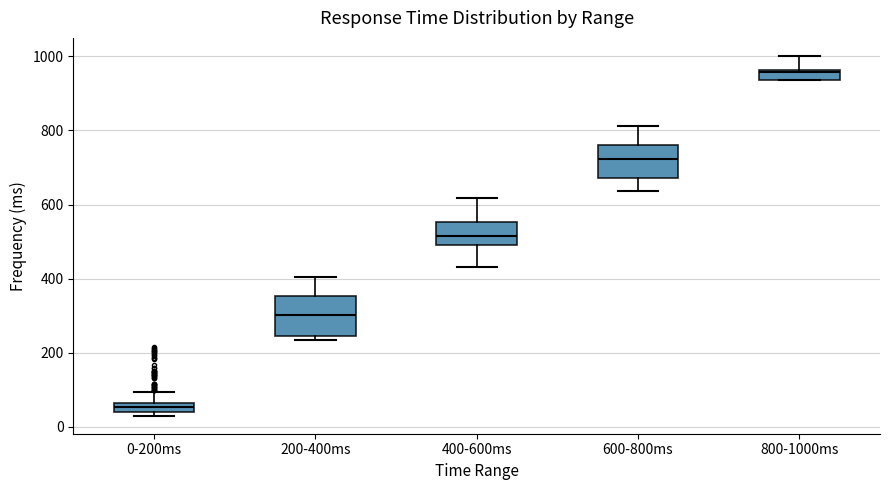

Which box has the highest median line?

800-1000ms